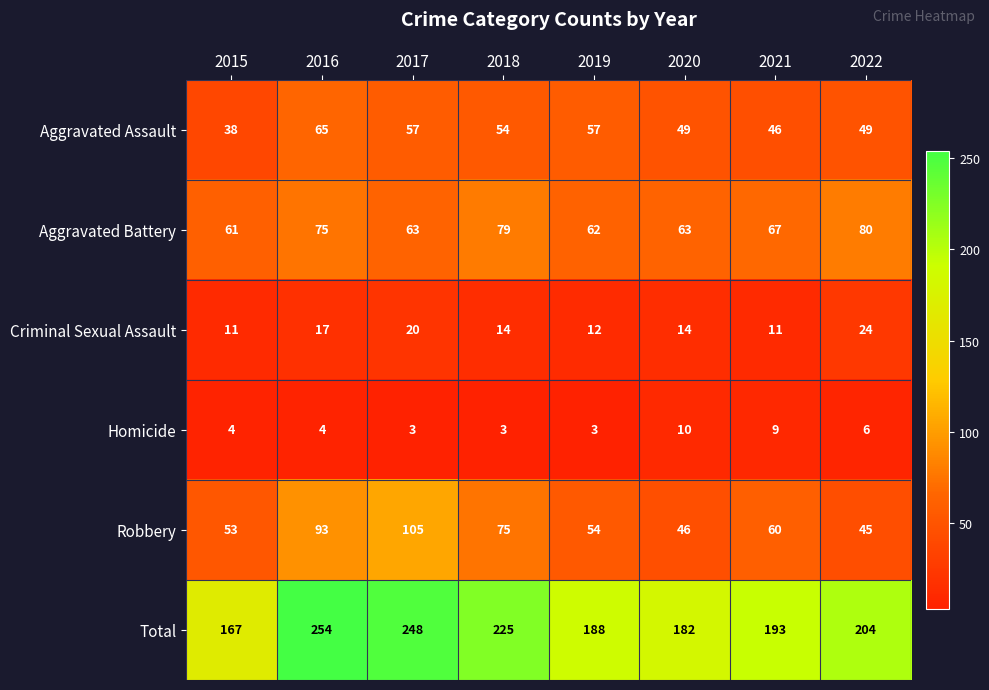

How many values in the Robbery series are below 60?

4